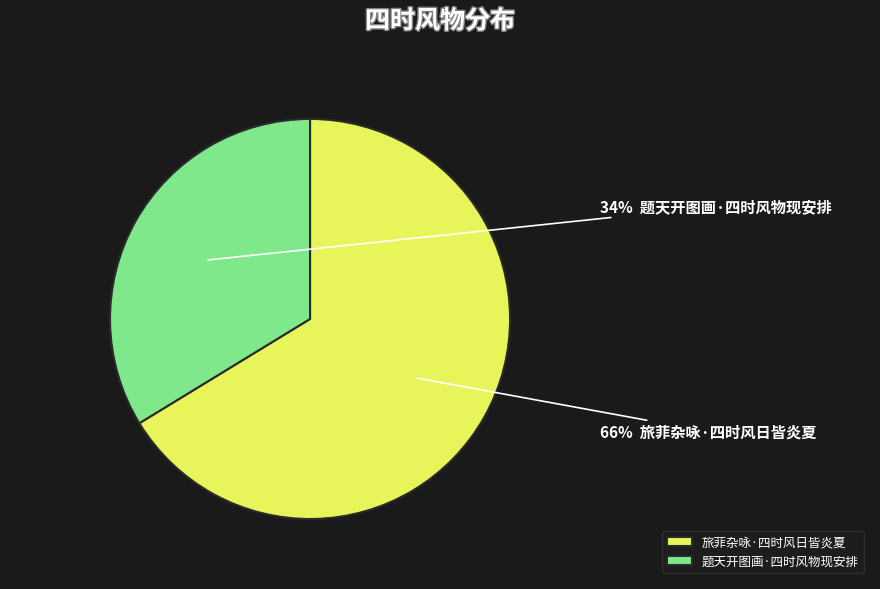

What is the smallest slice in the pie chart?

题天开图画·四时风物现安排